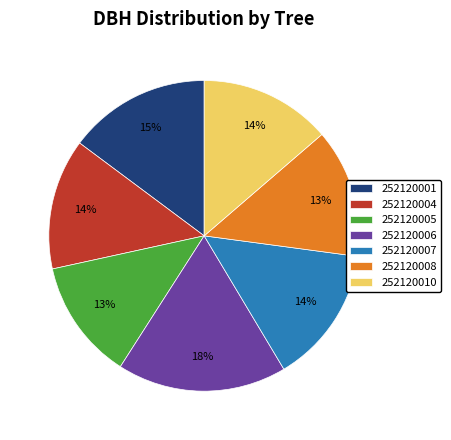

Is there a majority slice in this chart?

No